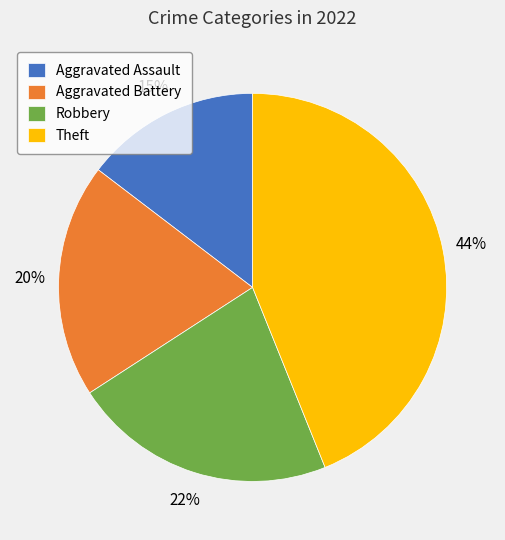

To the nearest percent, what is the difference between the Aggravated Assault and Robbery slice percentages?

7%